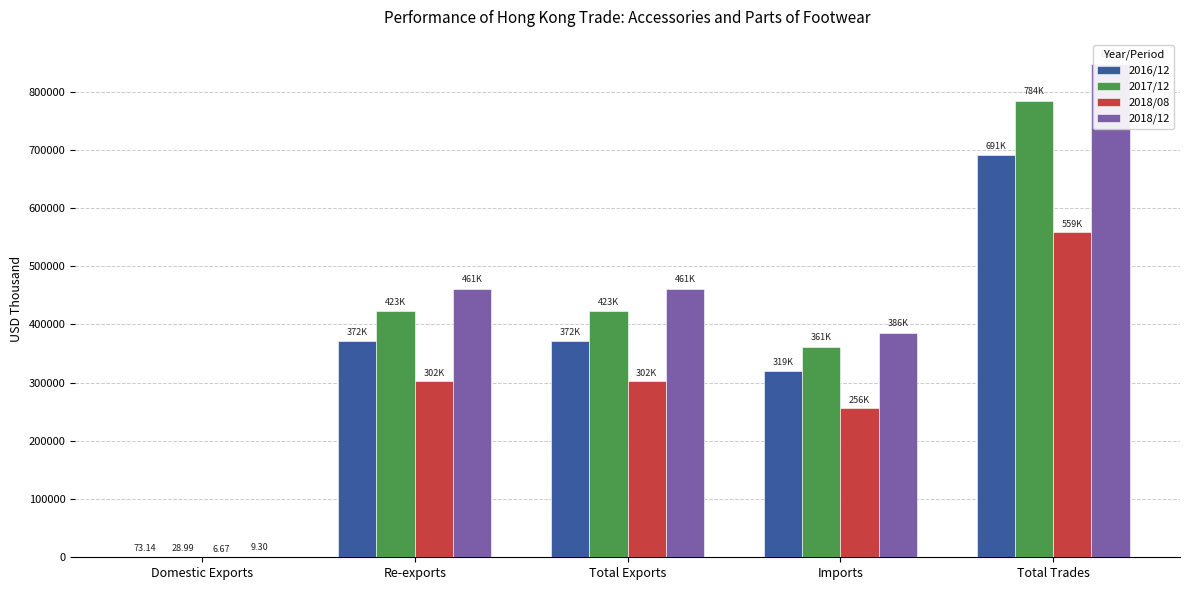

Reading left to right, transcribe all the data shown in this chart.

2016/12: Domestic Exports=73.1	Re-exports=371803.6	Total Exports=371876.8	Imports=319382.6	Total Trades=691259.4
2017/12: Domestic Exports=29.0	Re-exports=422884.4	Total Exports=422913.4	Imports=361188.3	Total Trades=784101.8
2018/08: Domestic Exports=6.7	Re-exports=302366.5	Total Exports=302373.1	Imports=256472.3	Total Trades=558845.4
2018/12: Domestic Exports=9.3	Re-exports=460879.9	Total Exports=460889.2	Imports=386002.0	Total Trades=846891.2